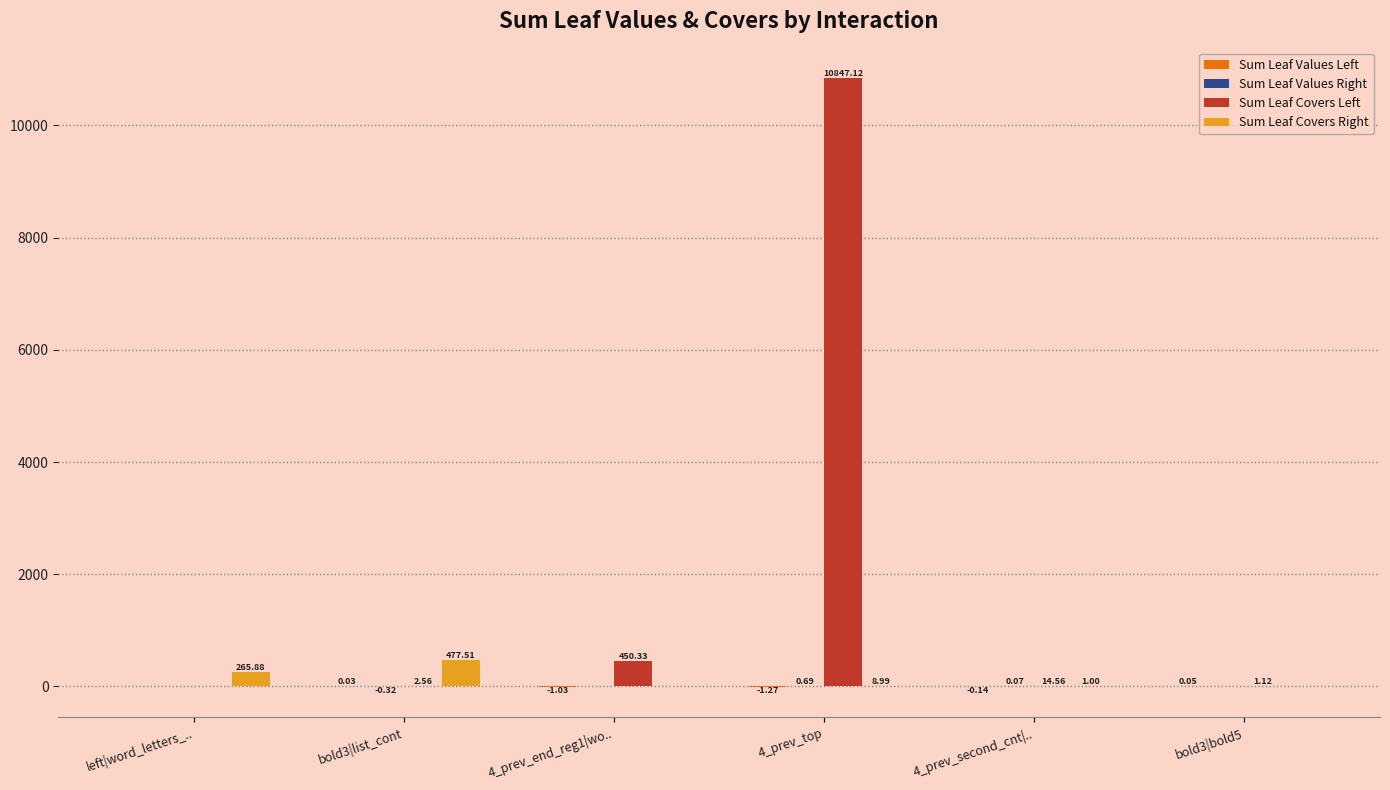

At which label is Sum Leaf Covers Right closest to 238?

left|word_letters_..